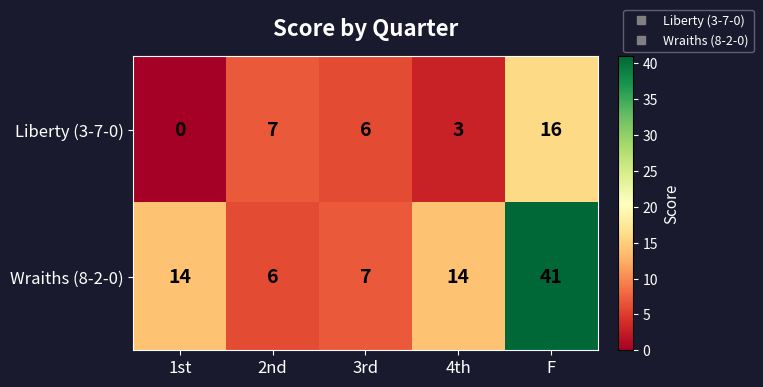

The Wraiths (8-2-0) series shows 41 at F. True or false?

True